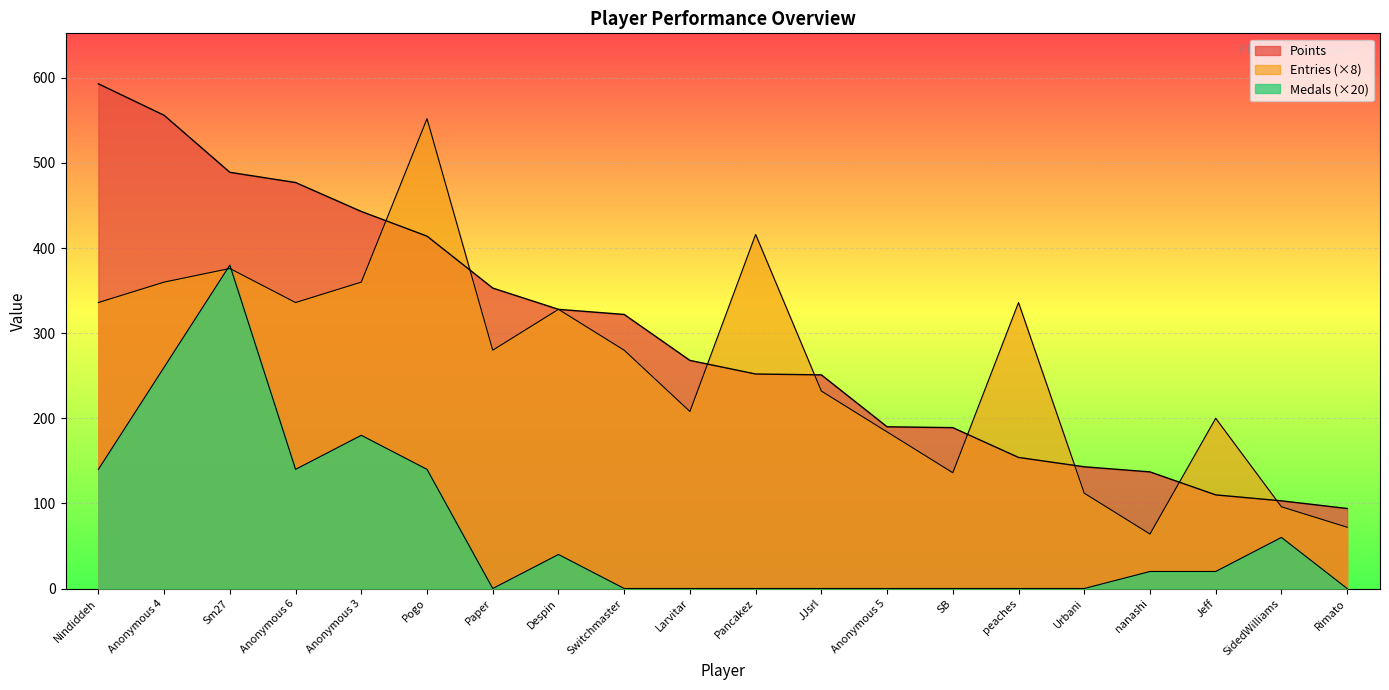

What is the average value of the Entries series?

263